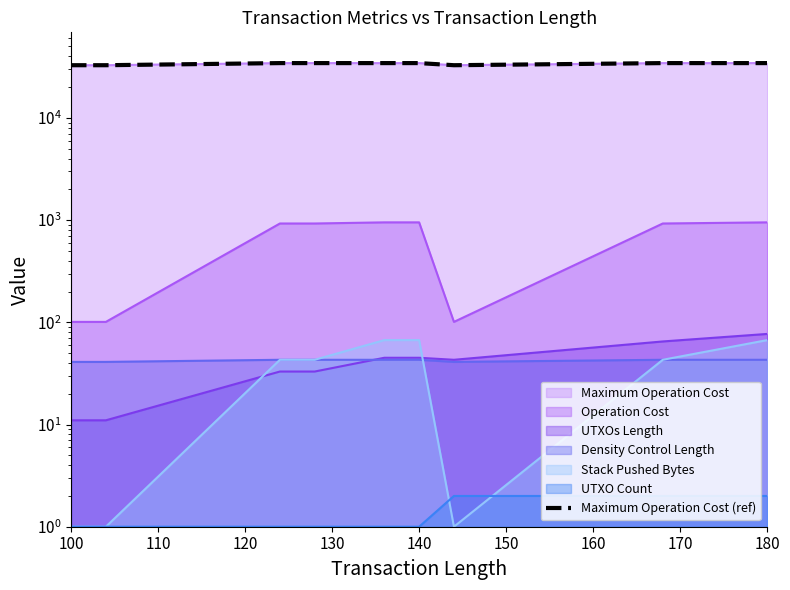

What is the difference between the values at 160 and 130?

1600